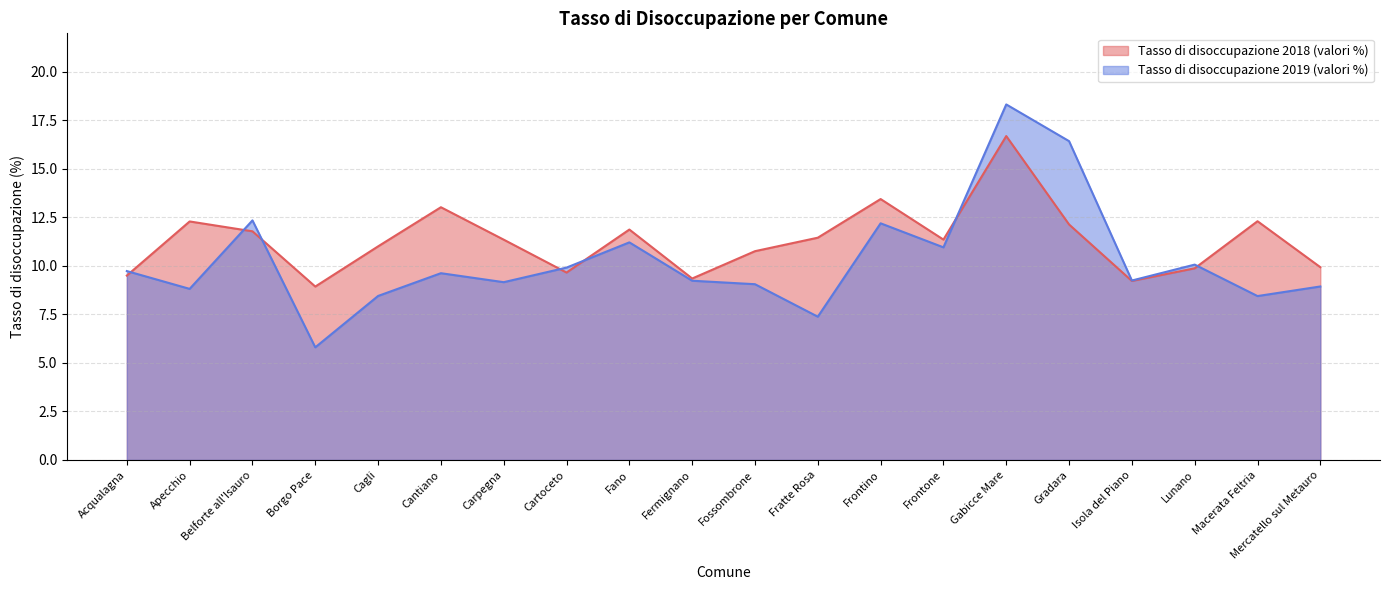

Which series has the largest range (max minus min)?

Tasso di disoccupazione 2019 (valori %)